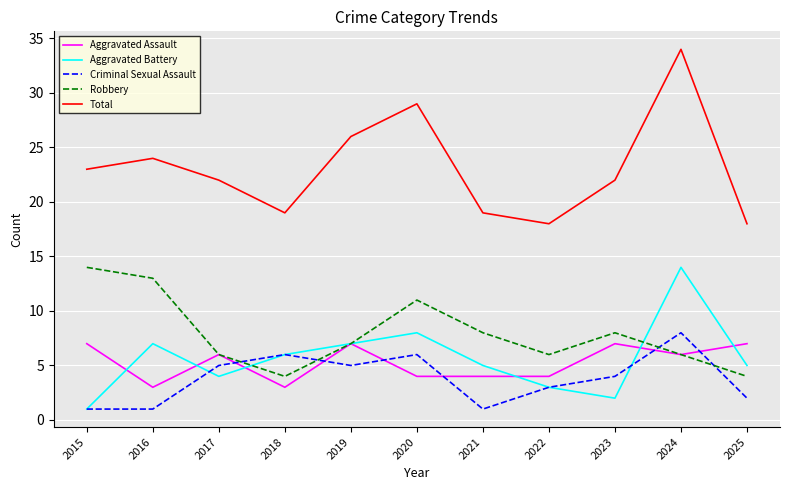

True or false: Criminal Sexual Assault and Total intersect in this chart.

False